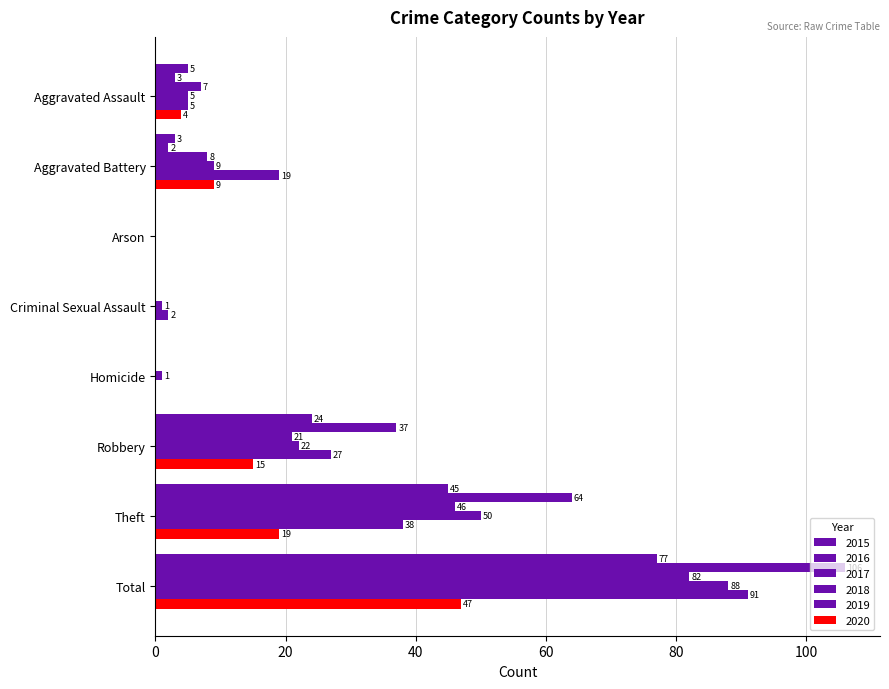

What is the highest value of the 2015 series?

77